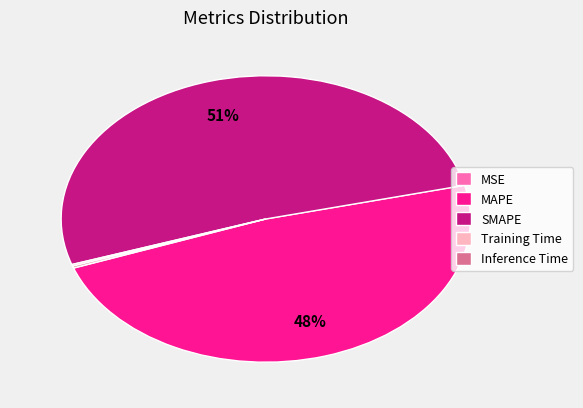

True or false: MAPE accounts for 36% of the total.

False